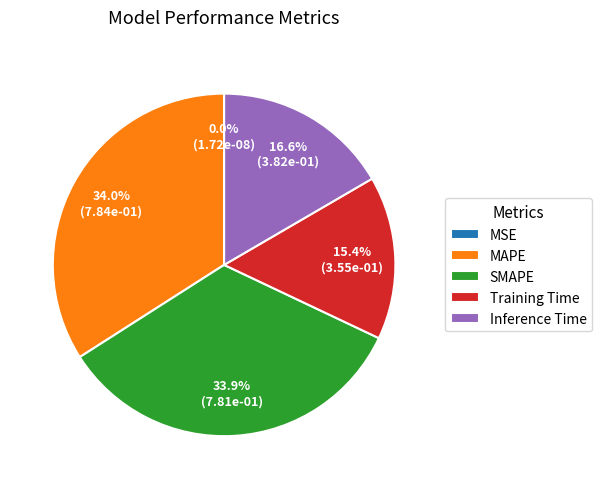

How many slices are in this pie chart?

5